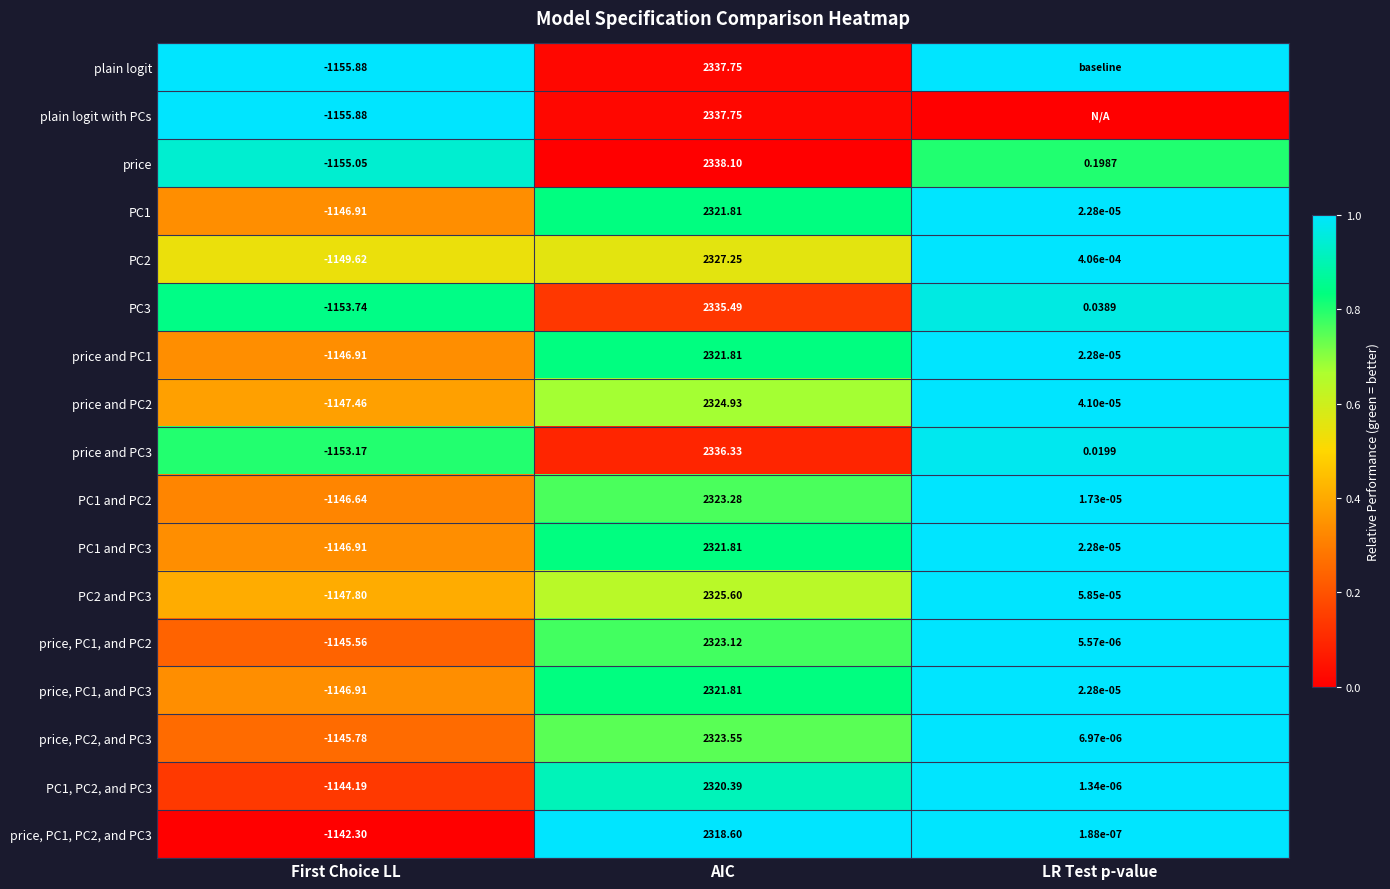

Is the value of price, PC1, PC2, and PC3 at LR Test p-value greater than the value of PC3 at AIC?

No